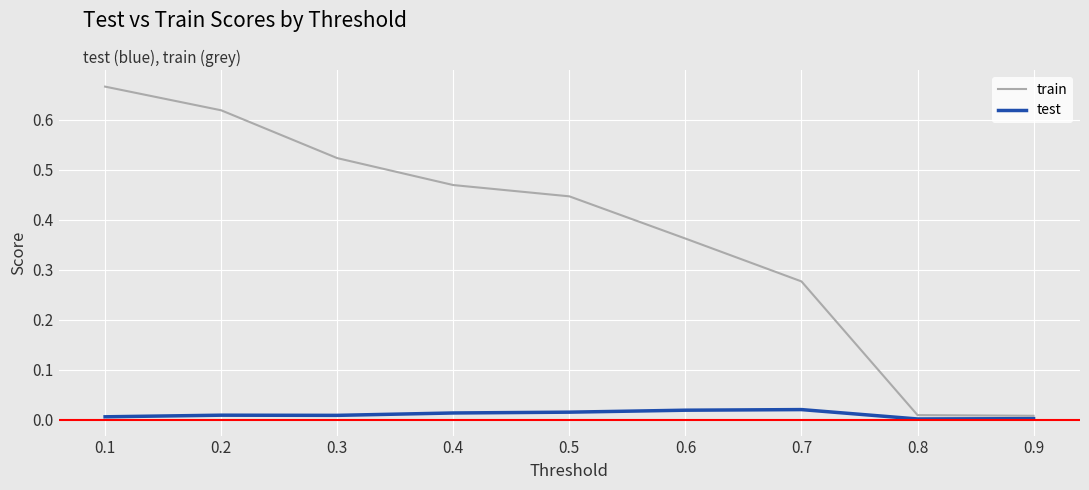

True or false: test has more than 0 points higher than both neighbors.

True